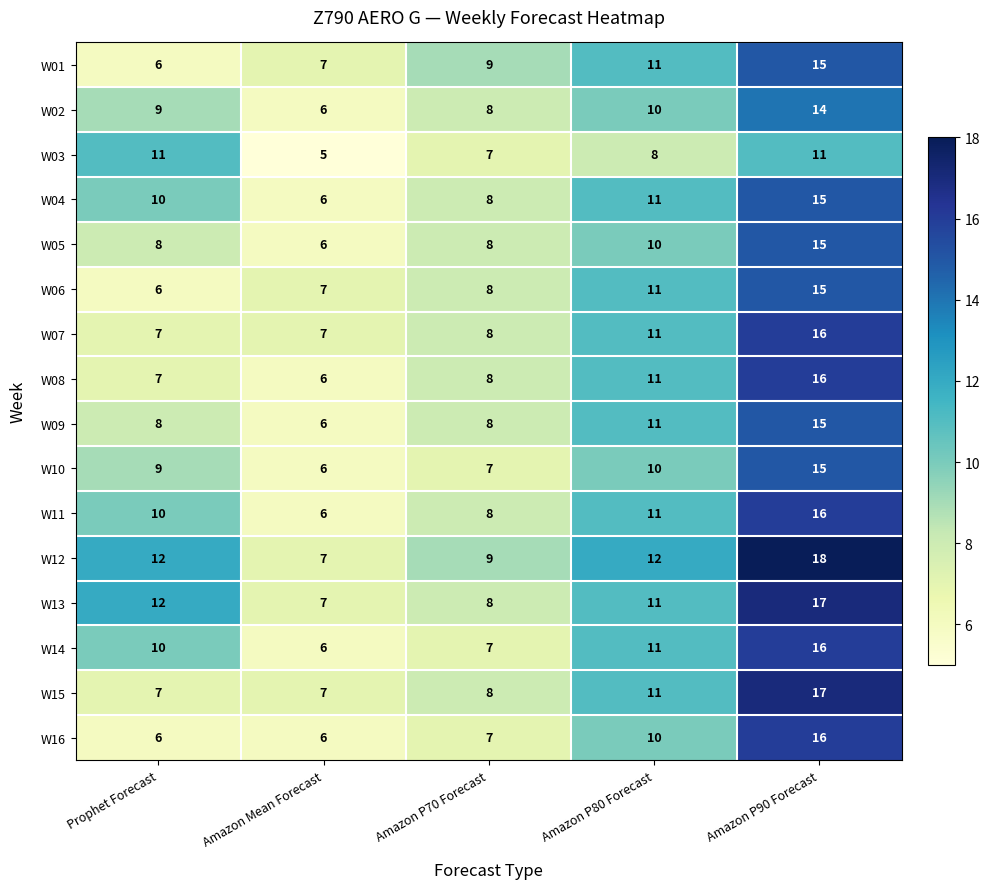

The value of W04 at Prophet Forecast is 10. True or false?

True